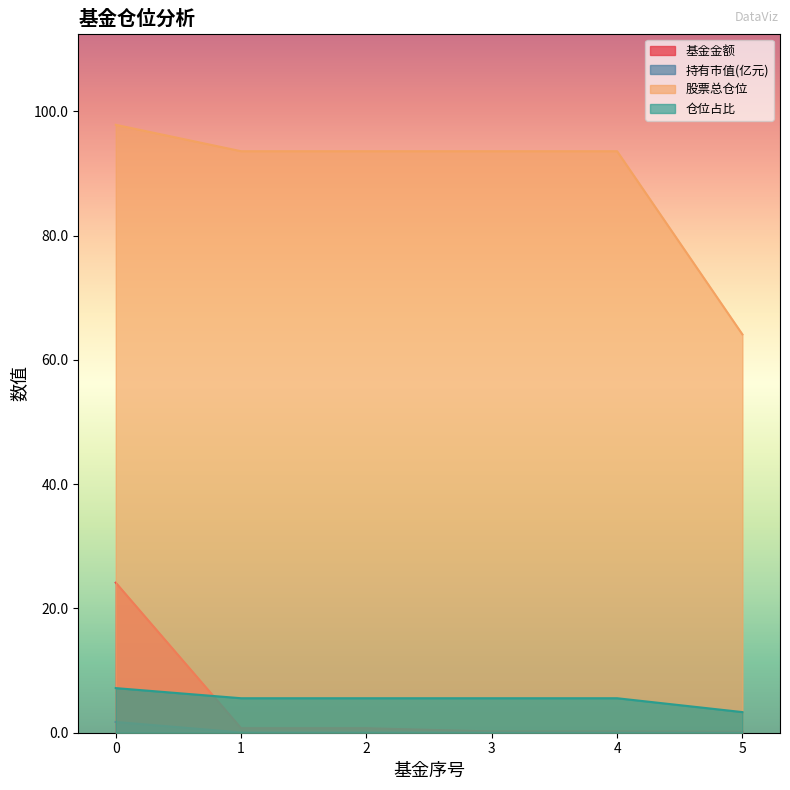

How many lines are shown in the chart?

4